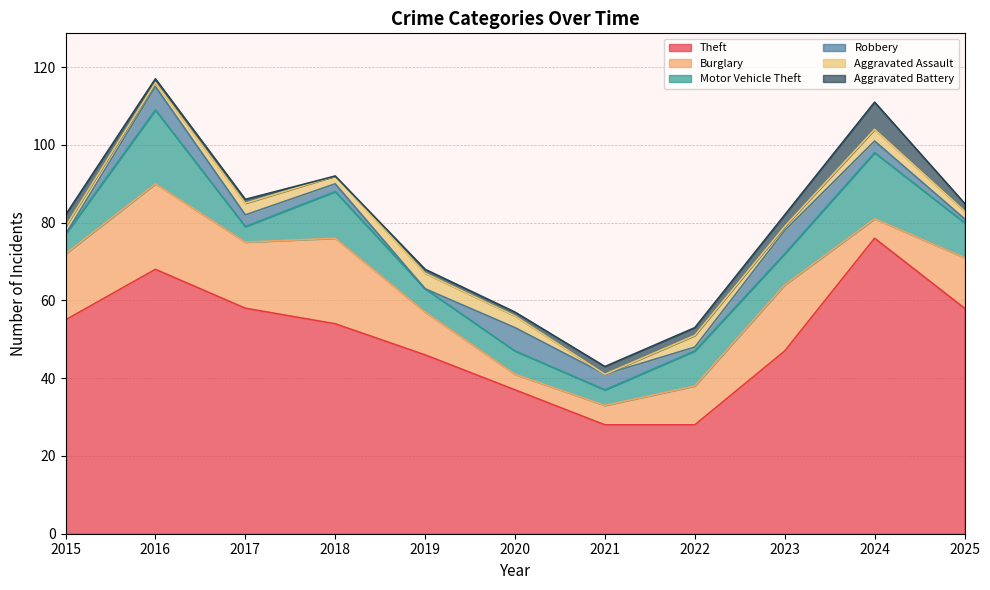

How many intersections are there between Motor Vehicle Theft and Burglary?

4